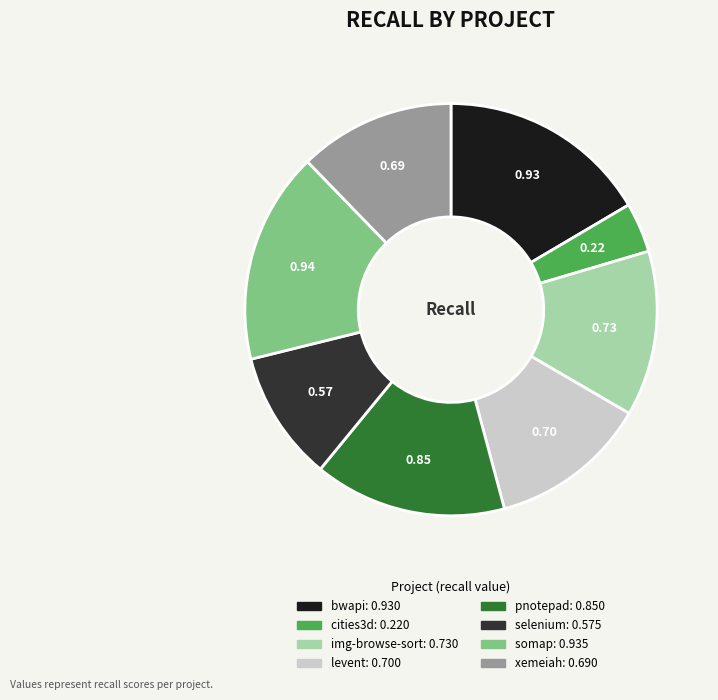

Is there any slice that represents more than half of the pie?

No